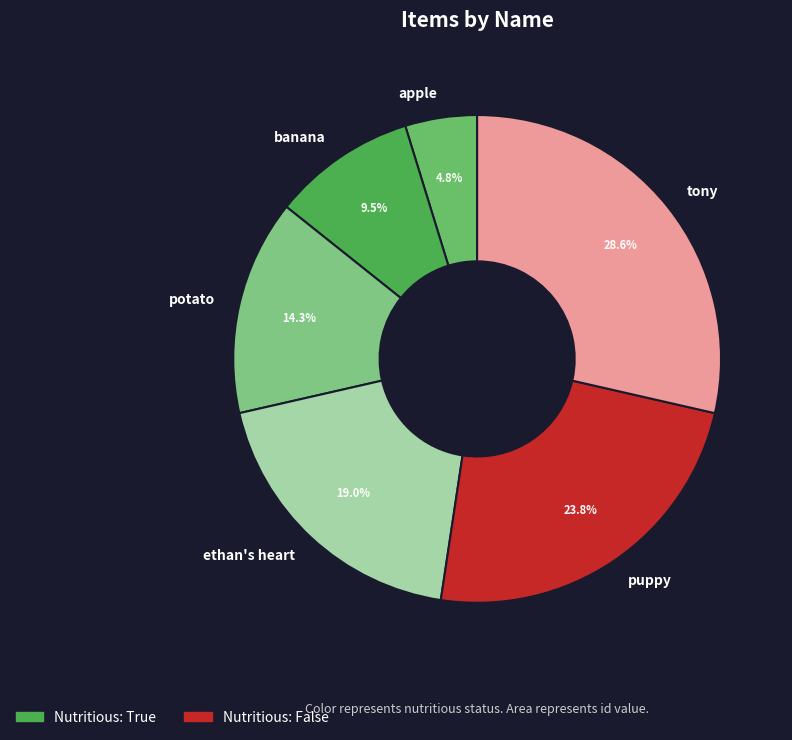

To the nearest percent, what percentage of the pie is potato?

14%